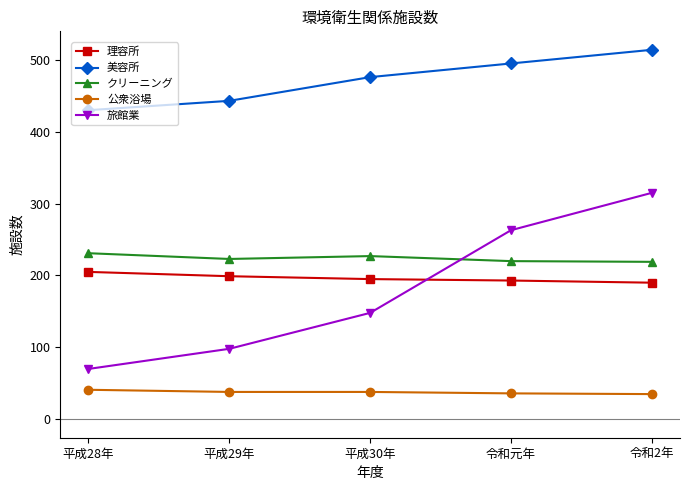

What is the difference between the maximum and second lowest values in the 理容所 series?

12